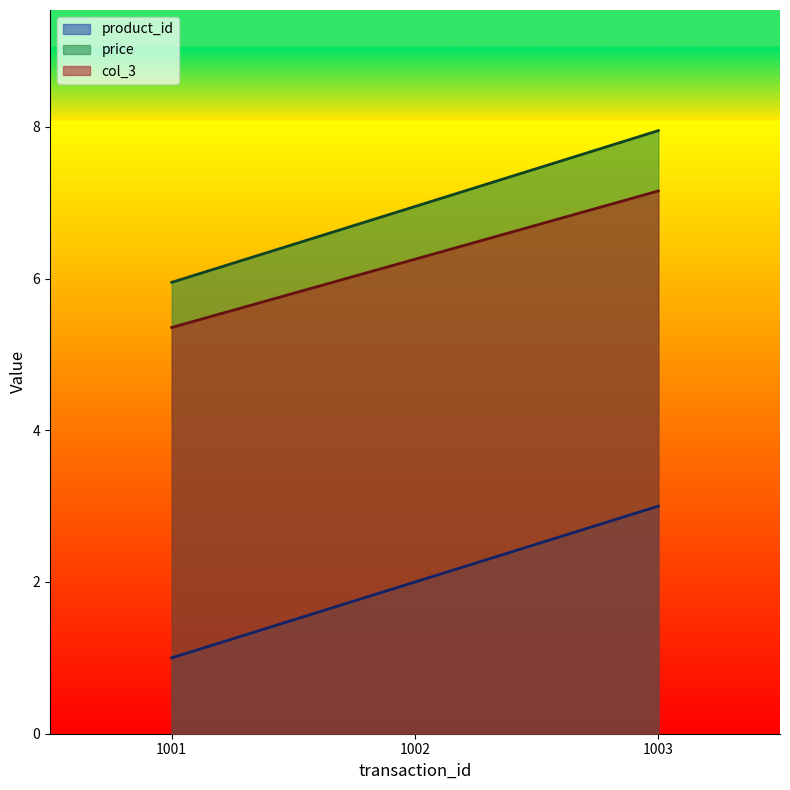

Where is product_id nearest to the value 2?

1002